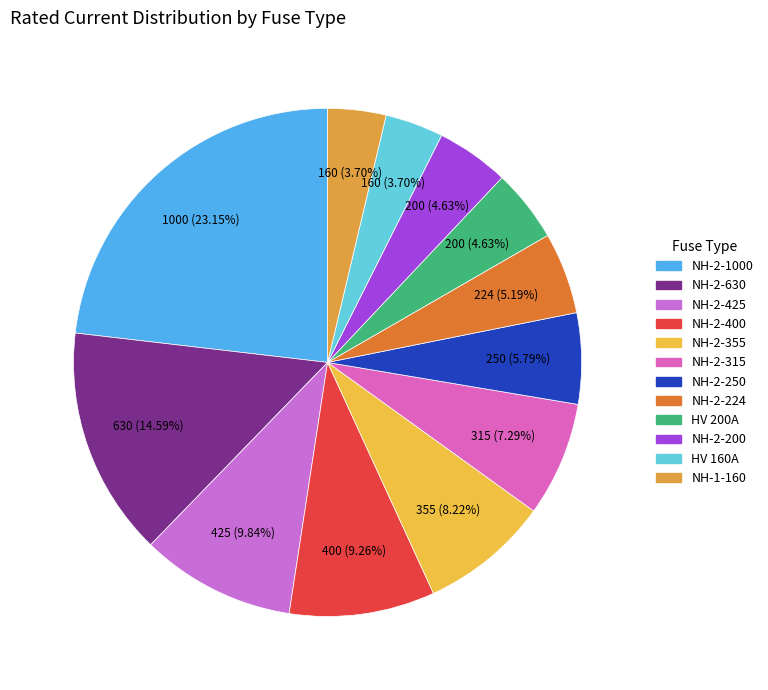

How many slices are in this pie chart?

12